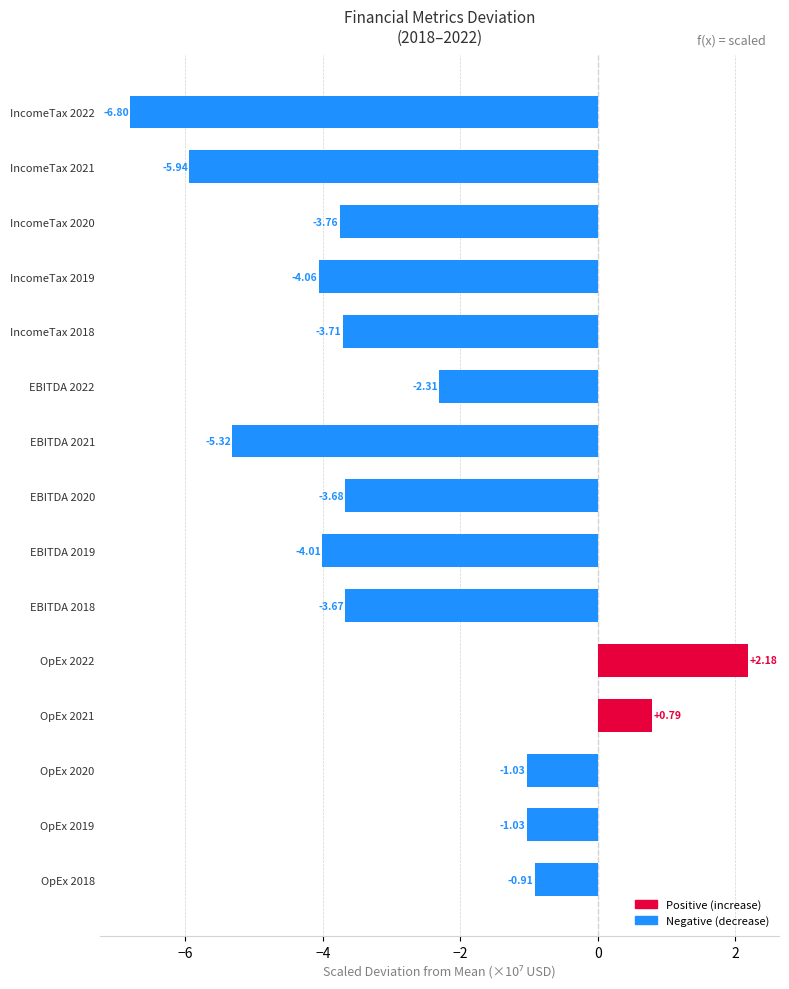

Which series changed the most between EBITDA 2019 and IncomeTax 2018?

Negative (decrease)